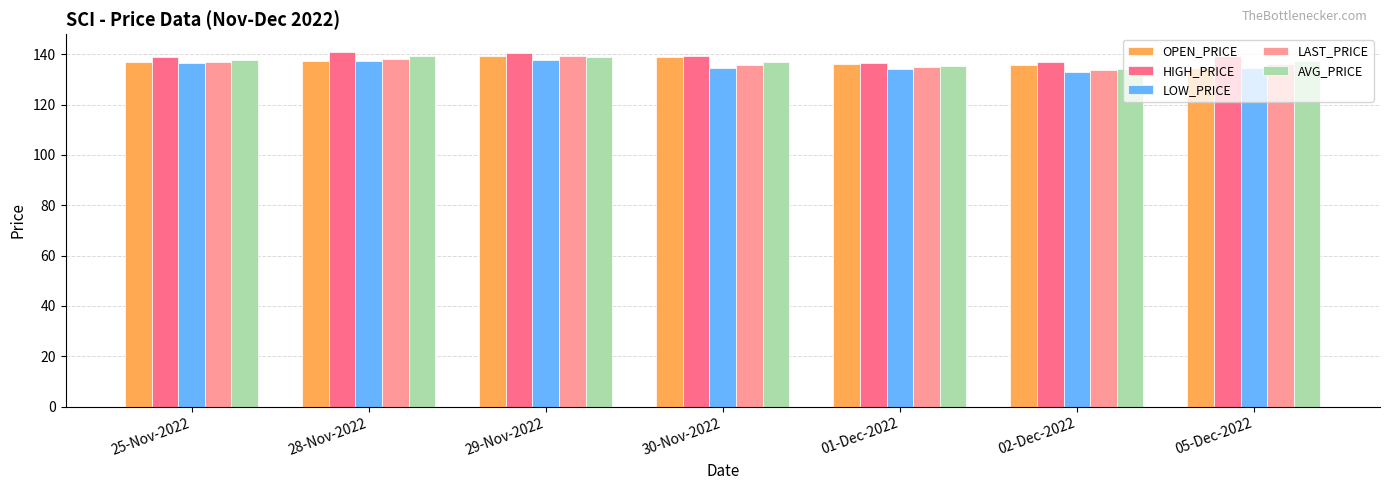

What is the average value of the OPEN_PRICE series?

136.9